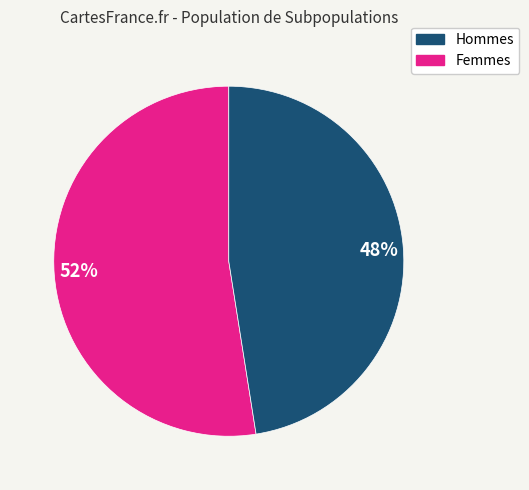

Is it true that 48% is 34% of the pie?

False